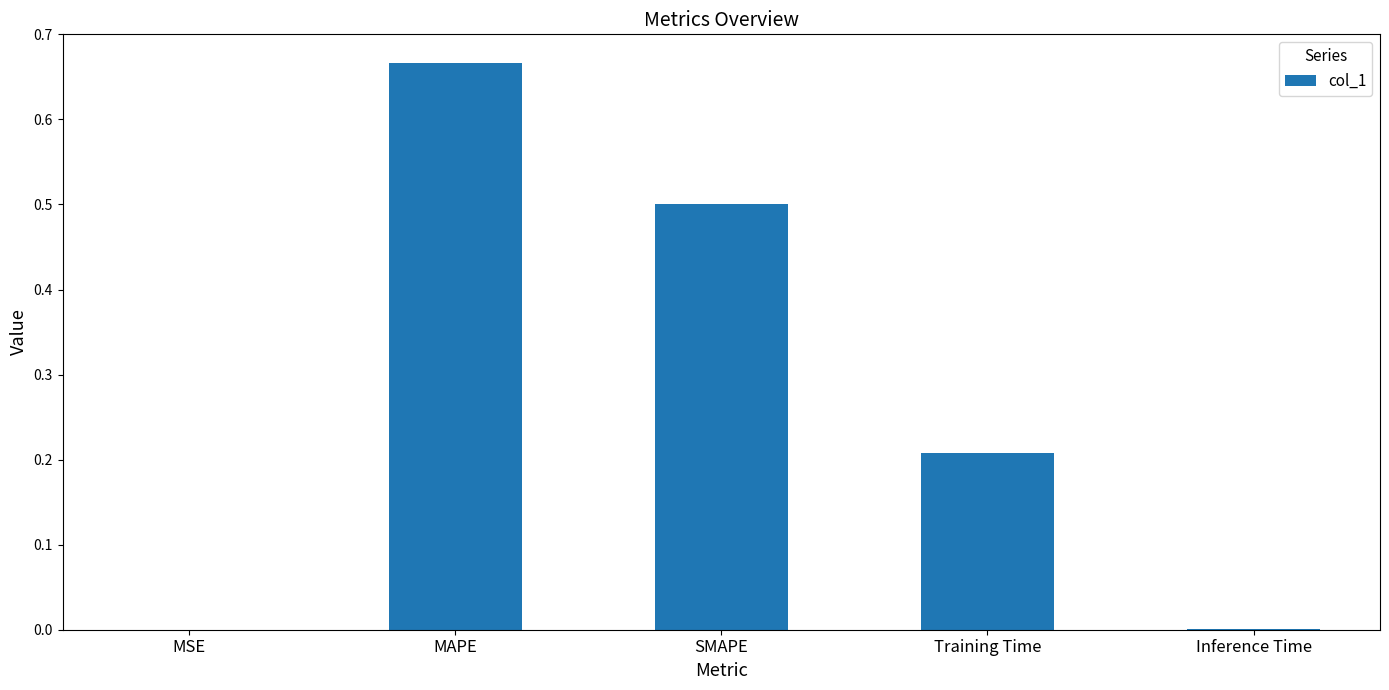

At which category does the chart reach its peak across all series?

MAPE